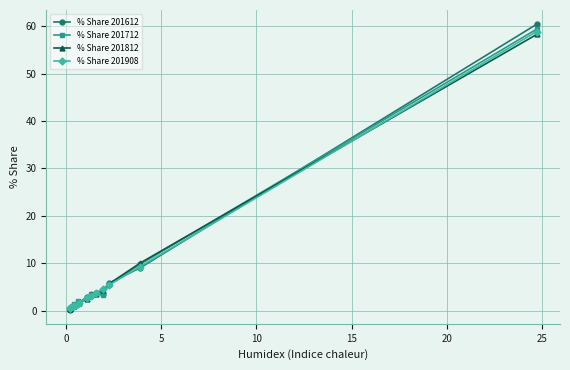

True or false: % Share 201812 has more than 0 interior local peaks.

True